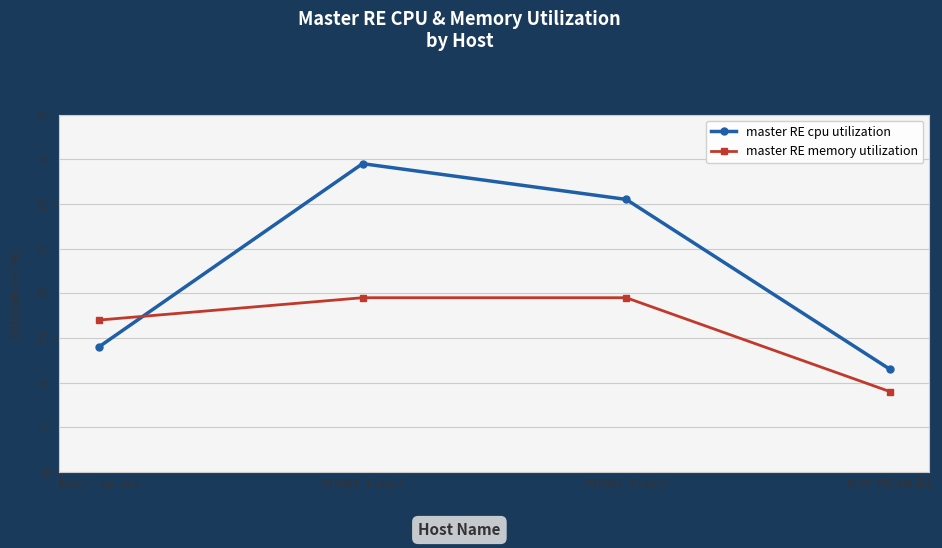

Which label corresponds to the largest value in the chart?

PTSW1_Floor7